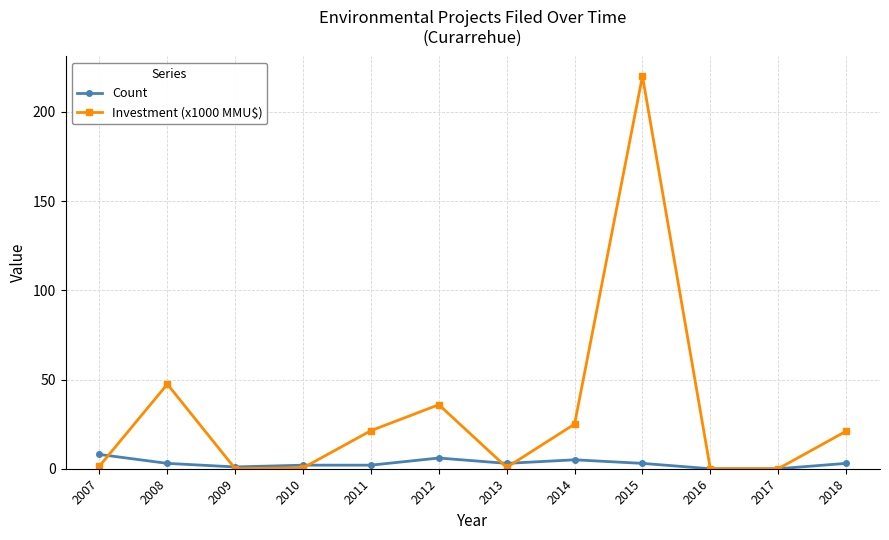

What is the maximum value shown in the chart?

220.0